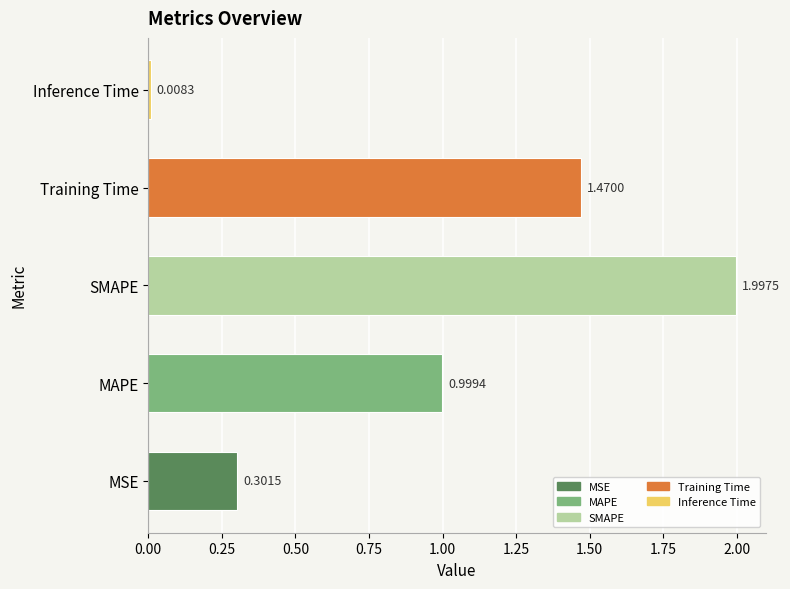

Between Inference Time and MSE, which is larger?

MSE